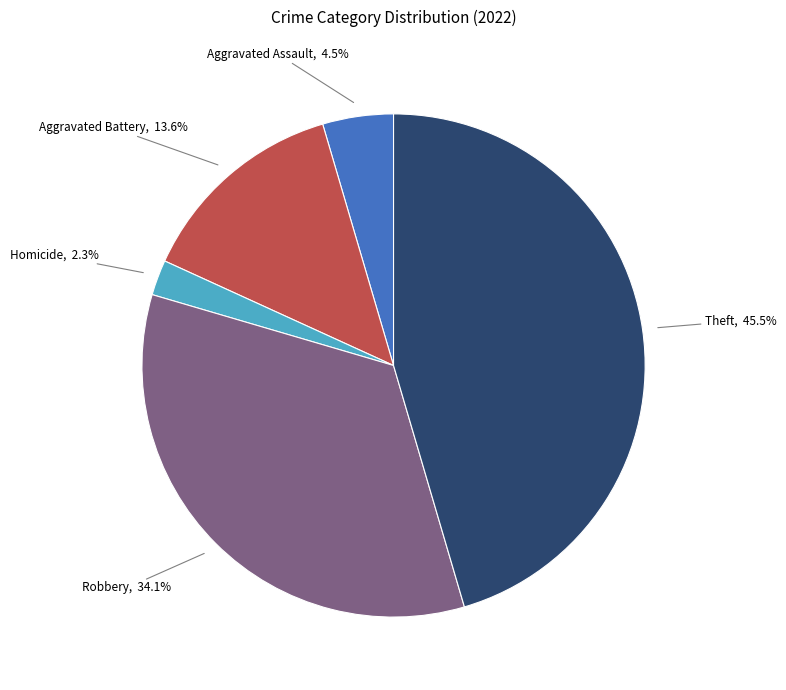

Does any single category account for the majority?

No